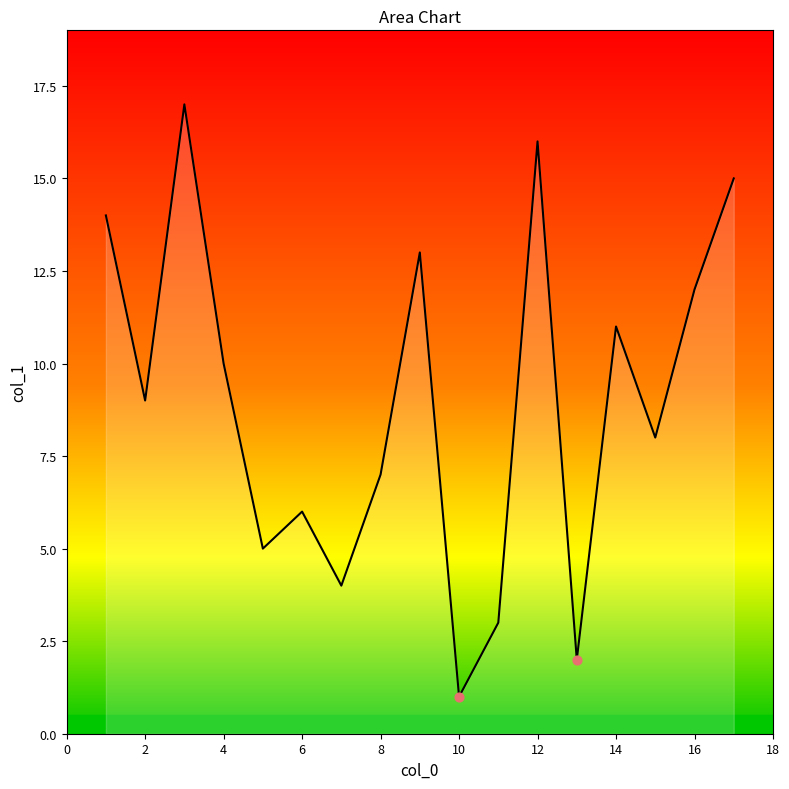

What is the greatest value displayed?

17